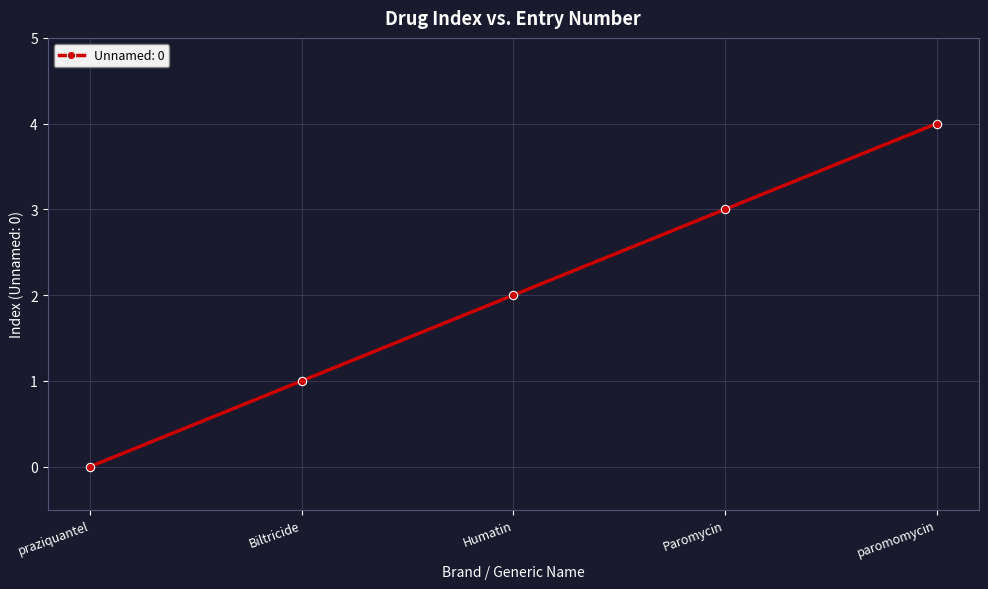

The chart shows a value of 6 at paromomycin. True or false?

False